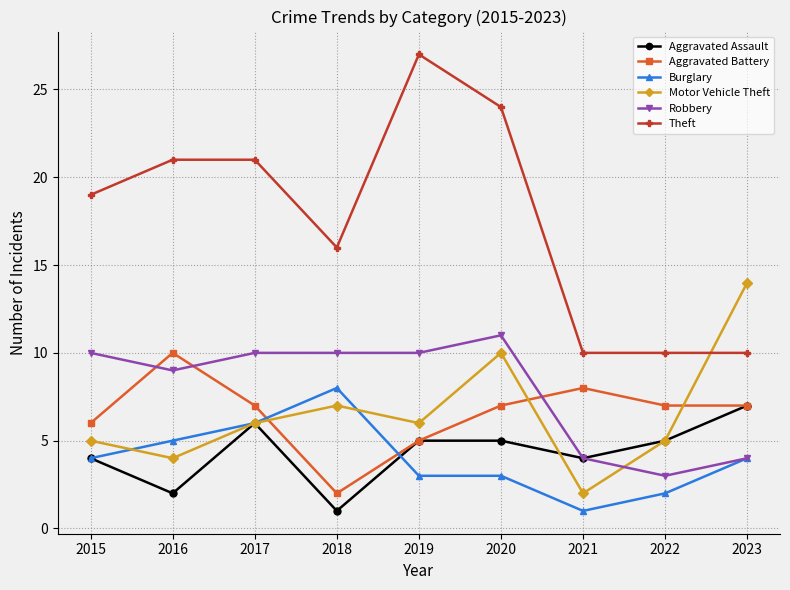

At which category does Aggravated Battery reach its first local peak?

2016